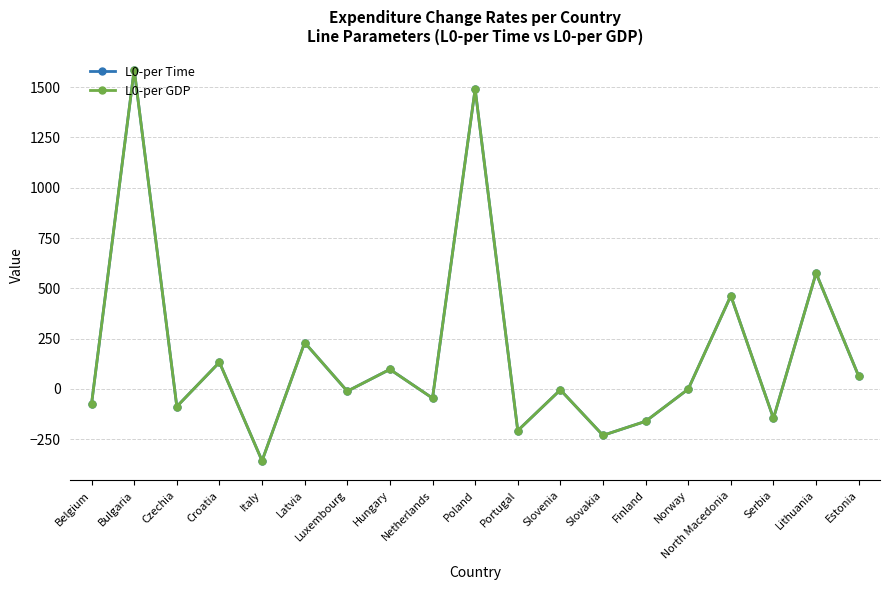

Is this an area chart (filled region under the line)?

No